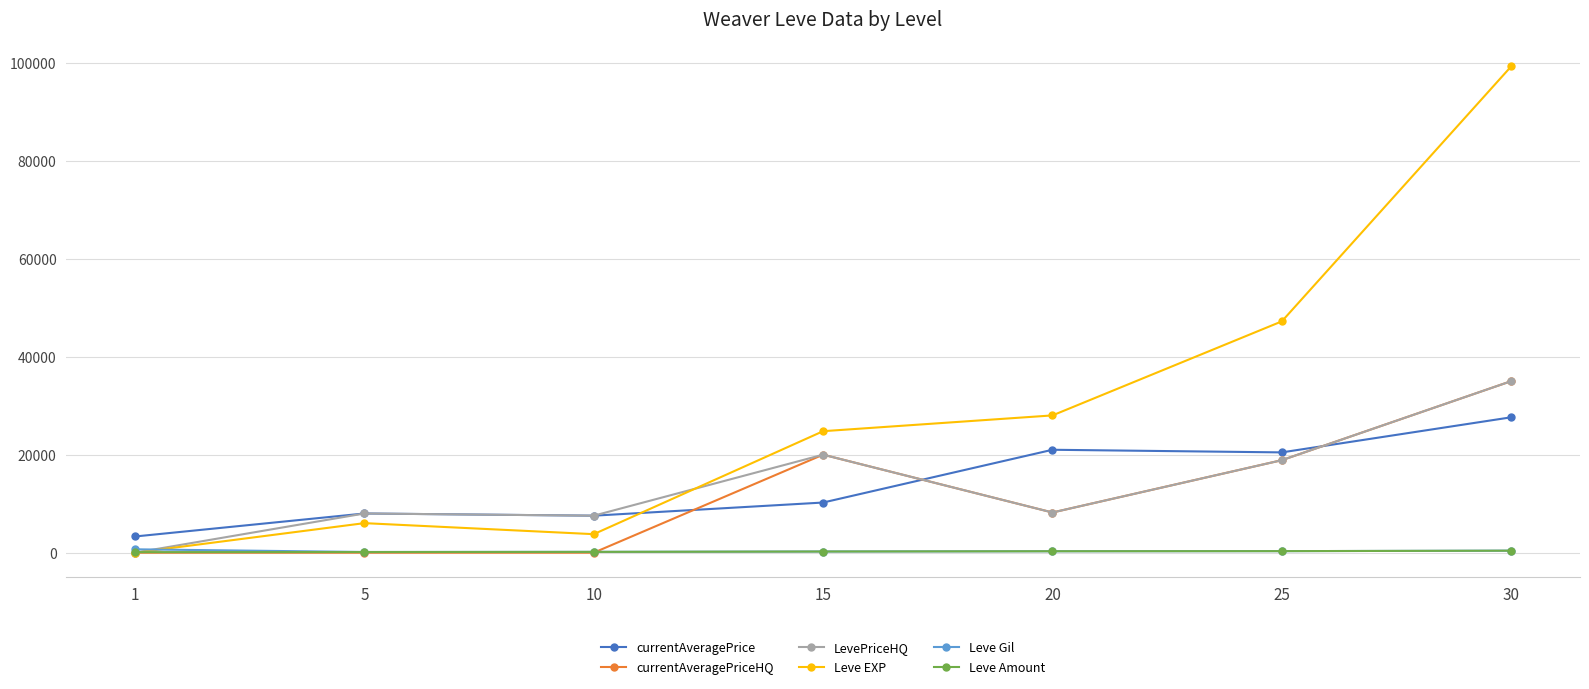

What is the value of the Leve Gil point at the 1st from the left?

690.0